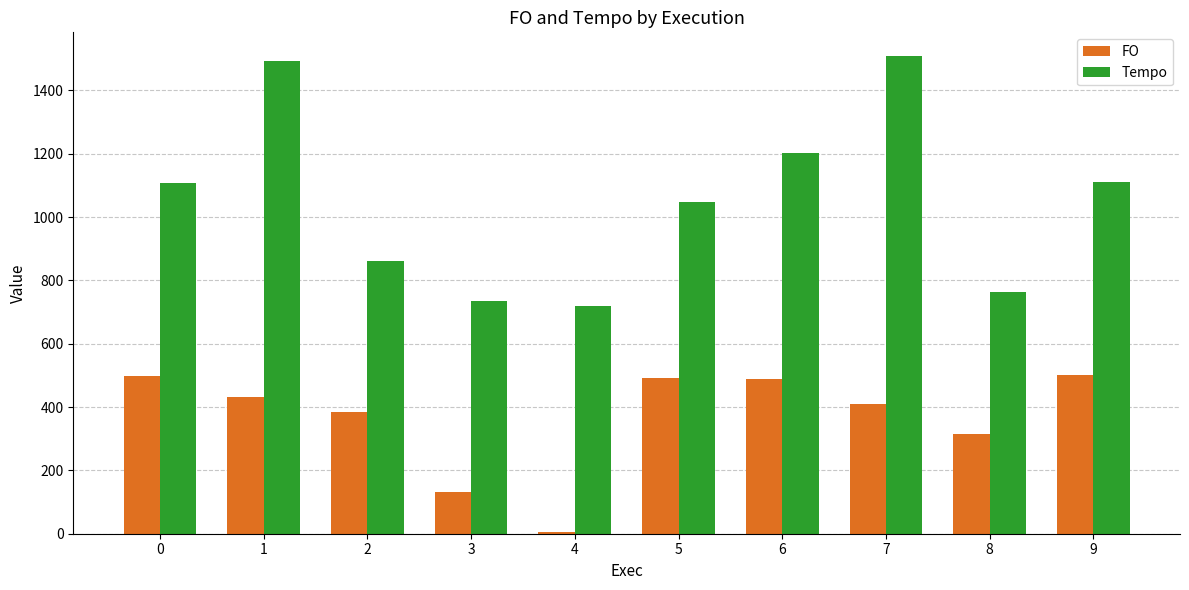

Which series changed the most between 0 and 2?

Tempo